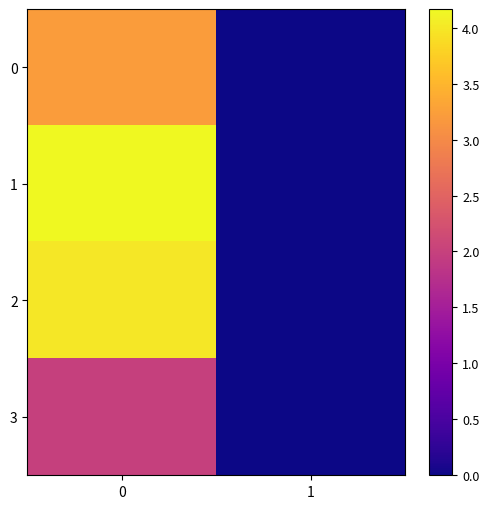

Reading left to right, extract all data points from this chart.

0: 0=3.2	1=0.0
1: 0=4.2	1=0.0
2: 0=4.0	1=0.0
3: 0=2.0	1=0.0